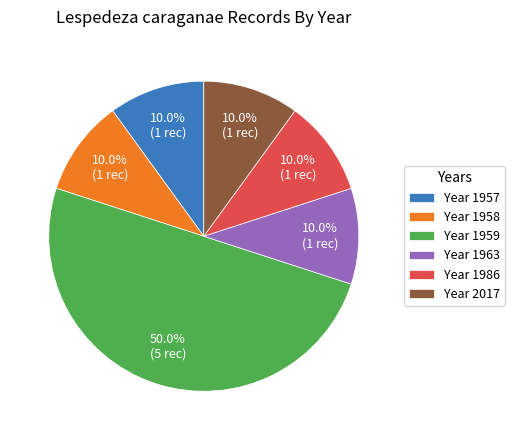

Between Year 2017 and Year 1959, which is larger?

Year 1959